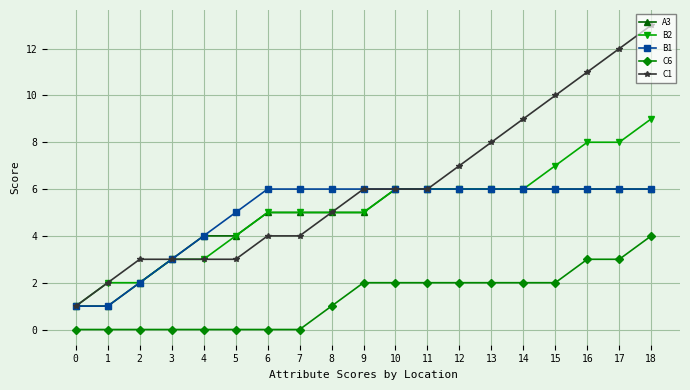

Is it true that C1 equals 2 at 6?

False